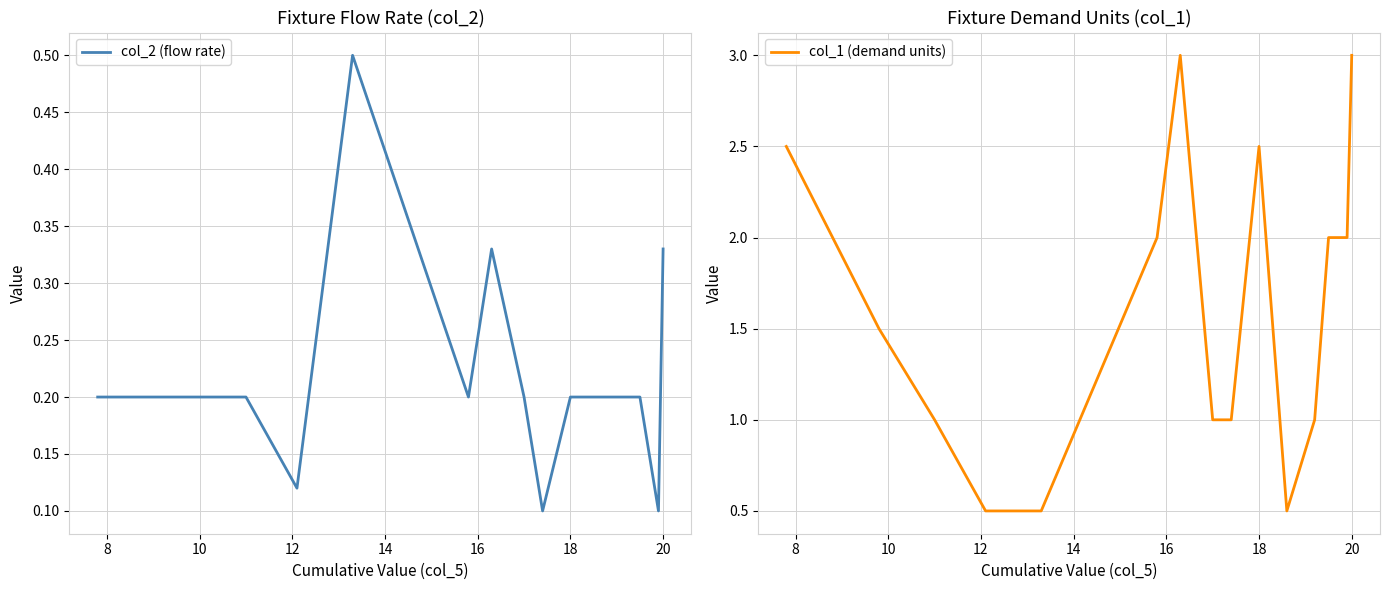

What is the minimum value for col_1 (demand units)?

0.5